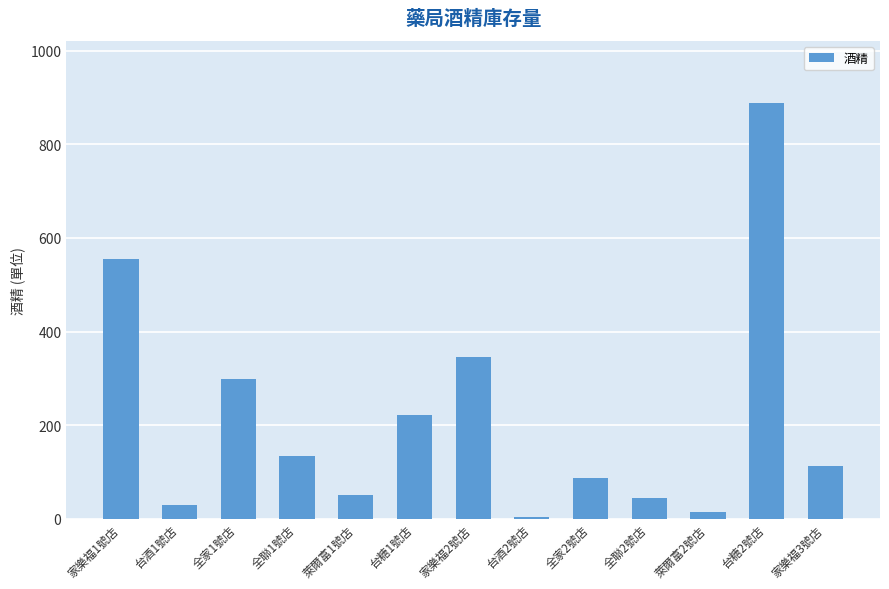

True or false: the data shows 14.9 at 萊爾富2號店.

True